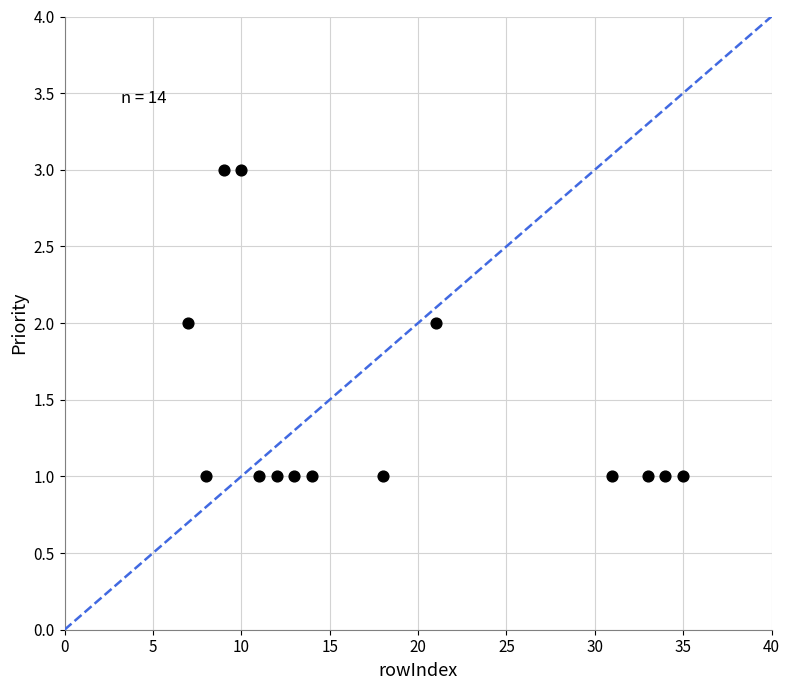

What is the range of X values (max minus min)?

28